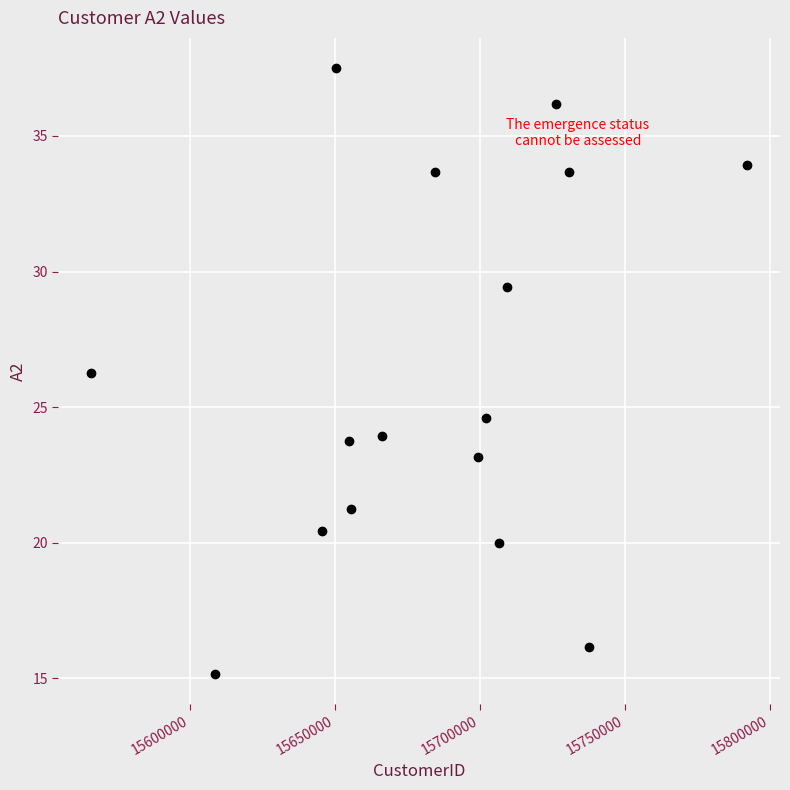

What is the range of X values (max minus min)?

226111.0